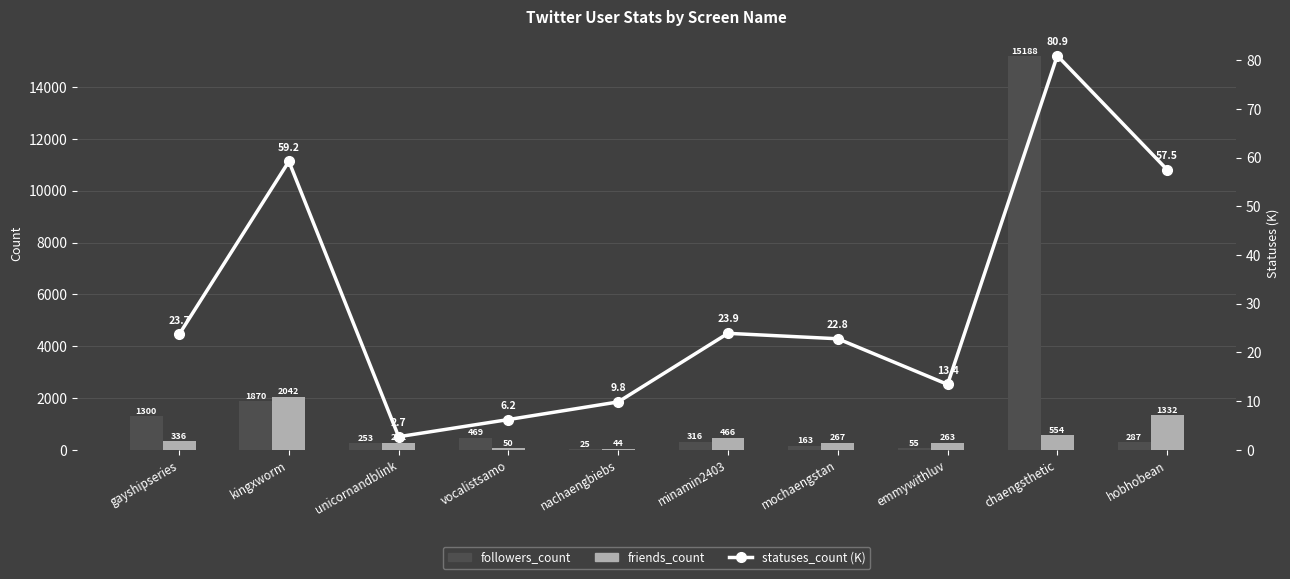

Which series has the largest total across all categories?

followers_count